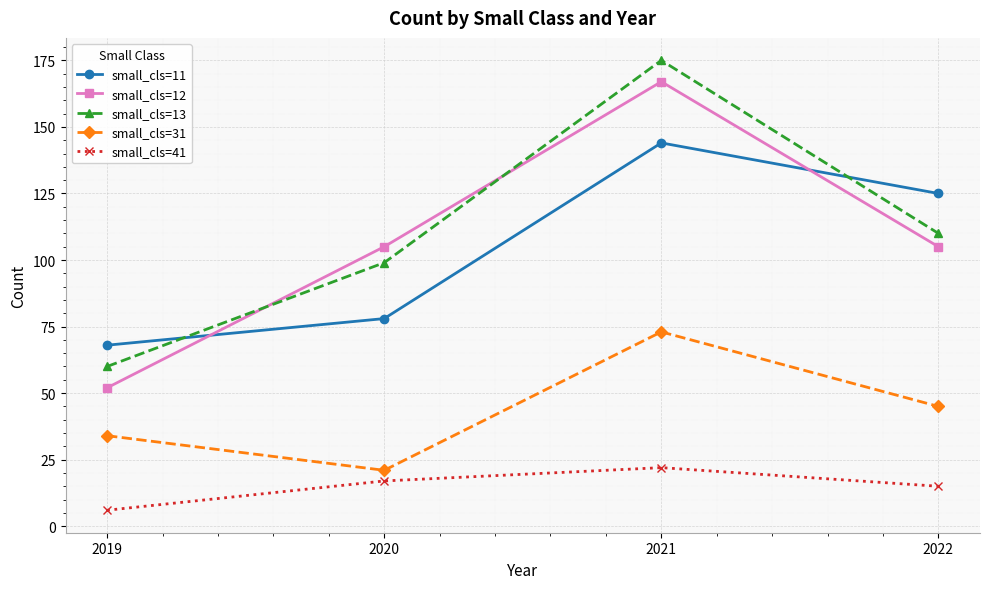

What is the difference between the maximum and second lowest values in the small_cls=12 series?

62